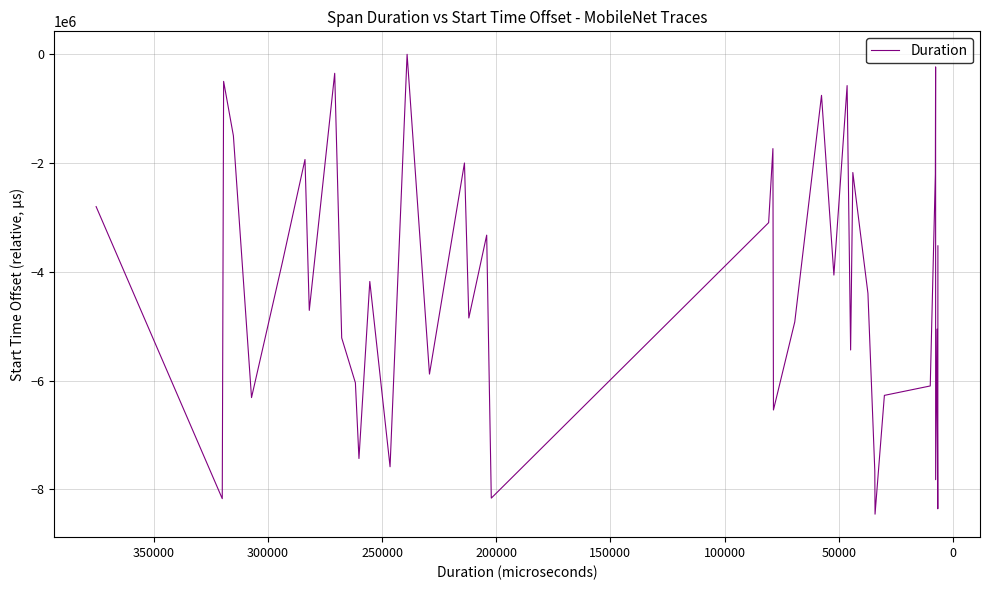

How many interior local valleys (lower than both neighbors) does the data have?

14